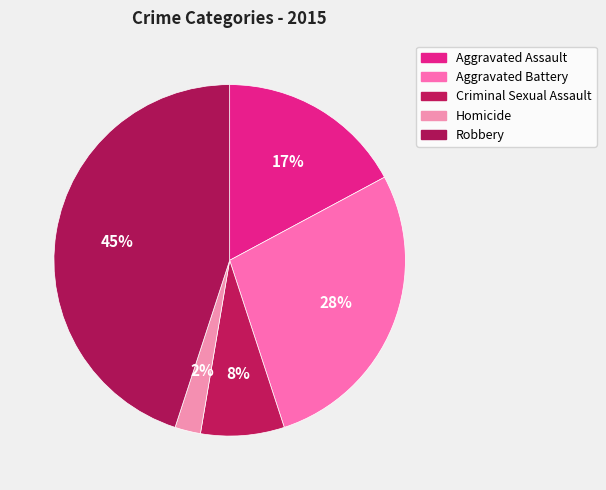

How many slices are in this pie chart?

5